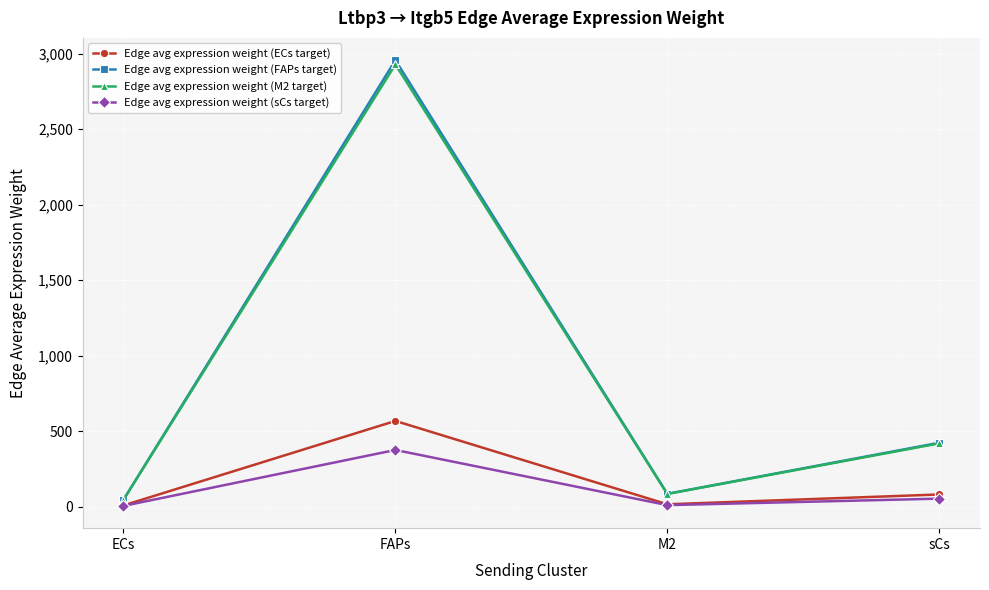

What is the difference between the maximum and second lowest values in the Edge avg expression weight (ECs target) series?

551.8